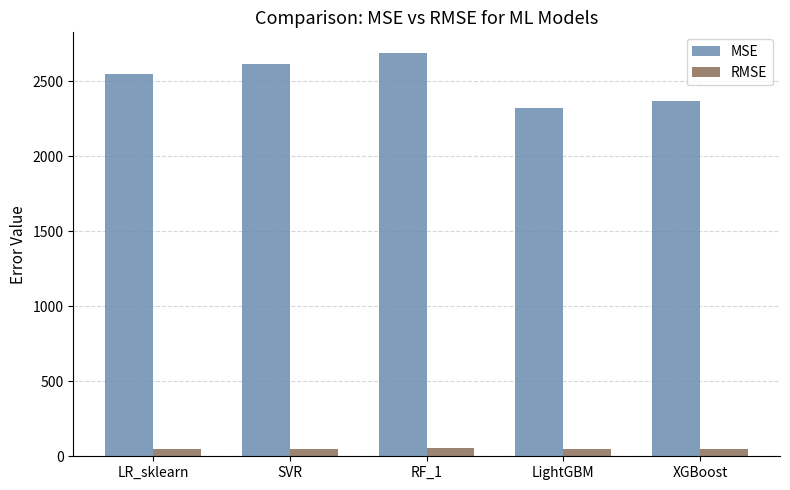

What are all the series names shown in the legend?

MSE, RMSE